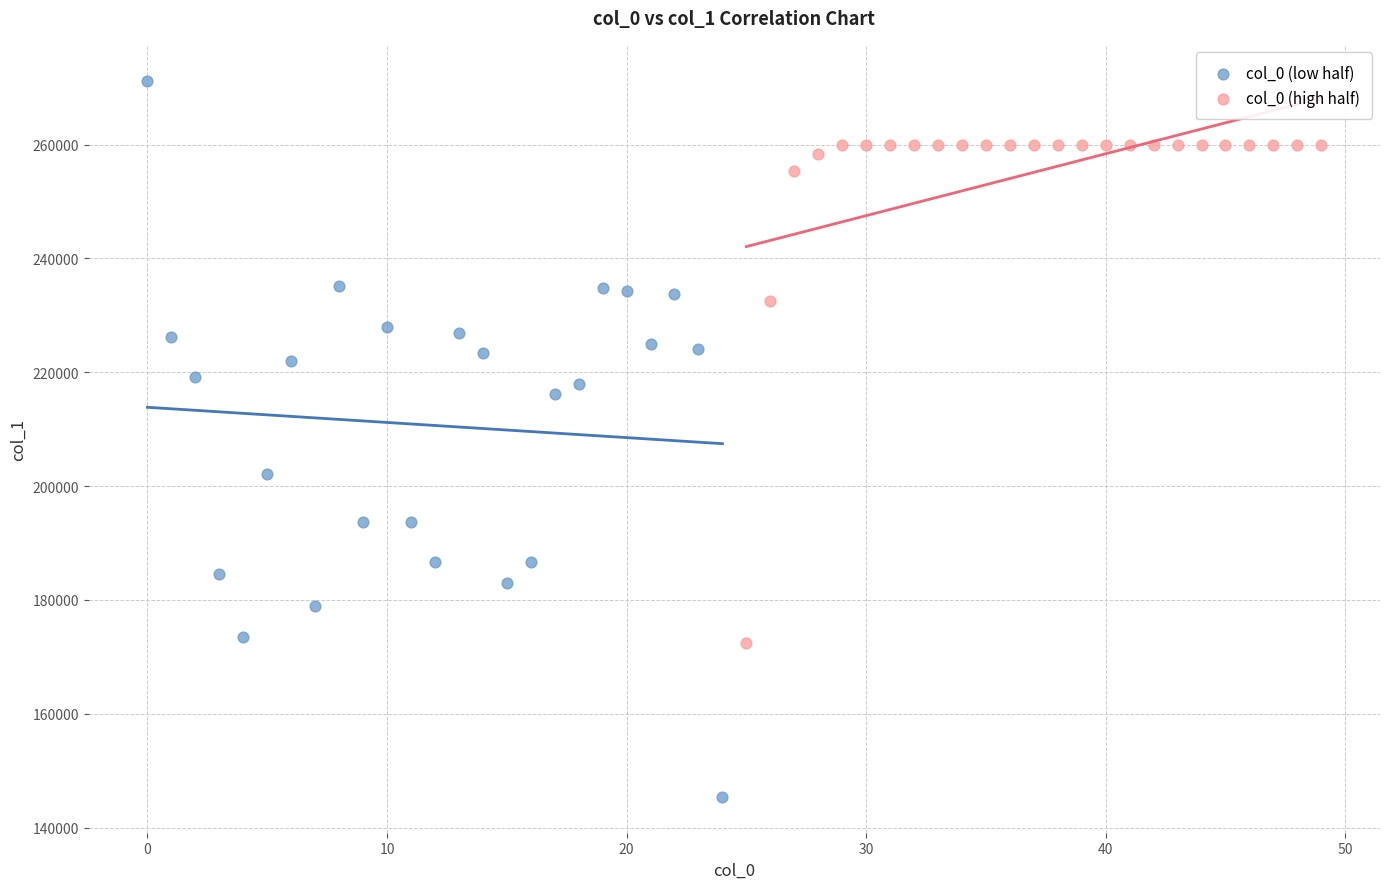

Which series contains the lowest Y value?

col_0 (low half)